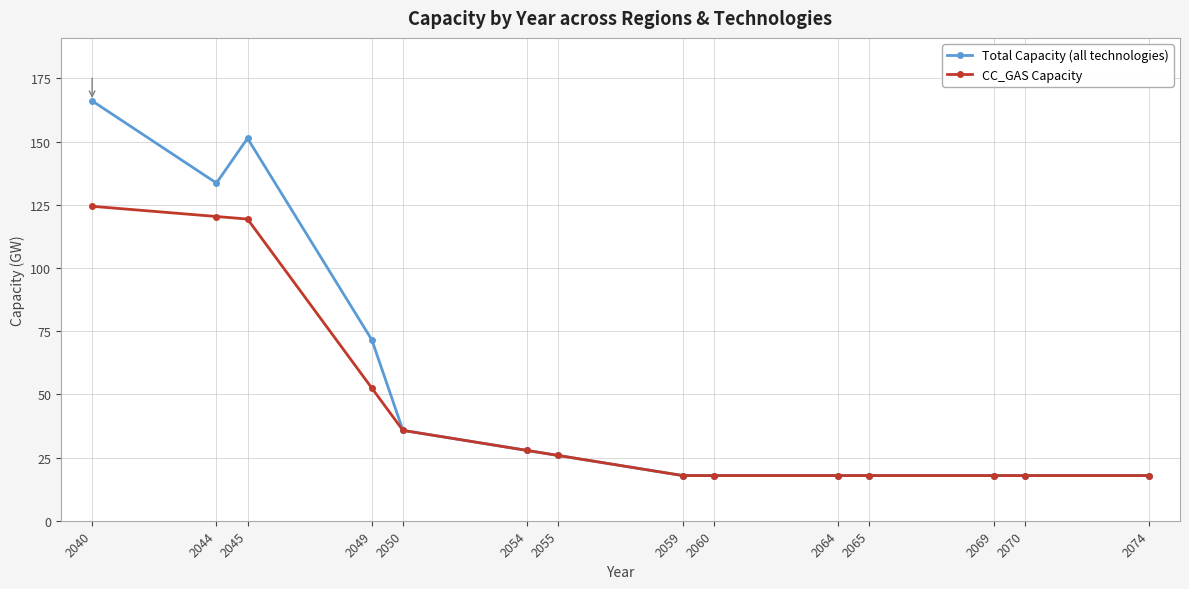

What is the difference between the maximum and minimum values in the Total Capacity (all technologies) series?

148.2